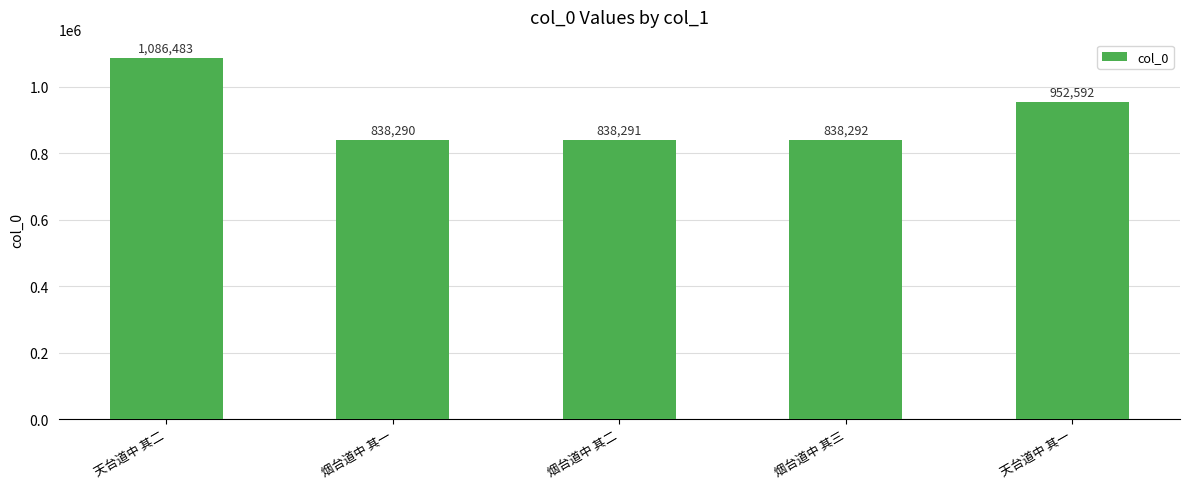

Does the chart contain any negative values?

No